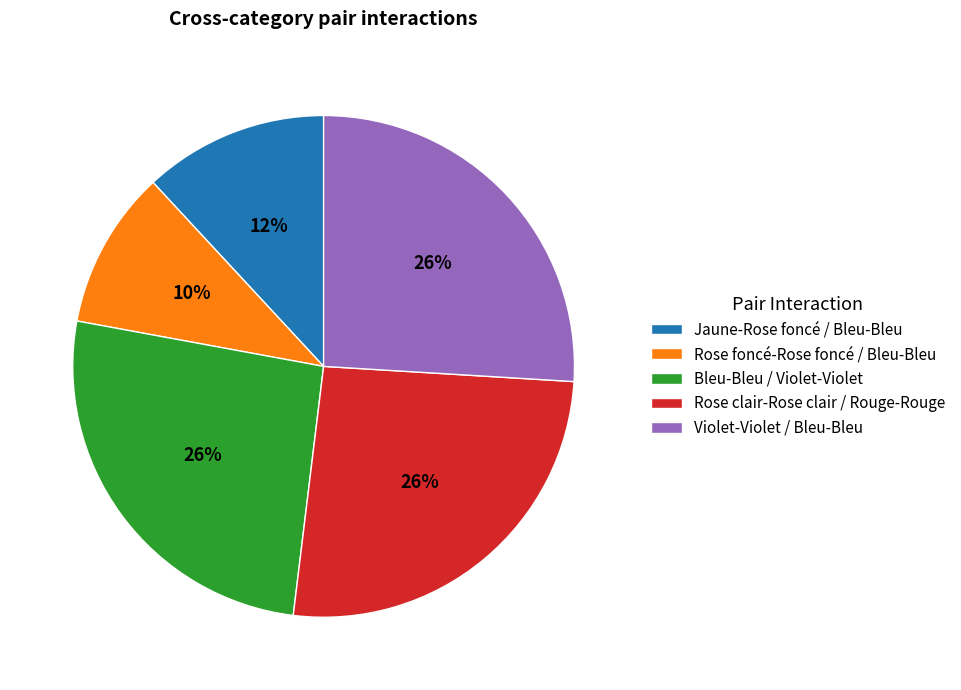

Count the number of slices in the pie.

5